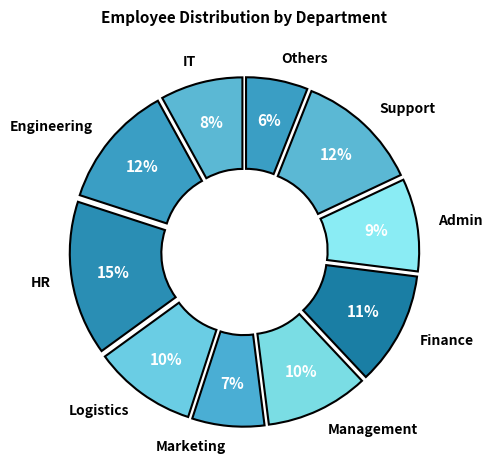

Between Admin and Finance, which is larger?

Finance